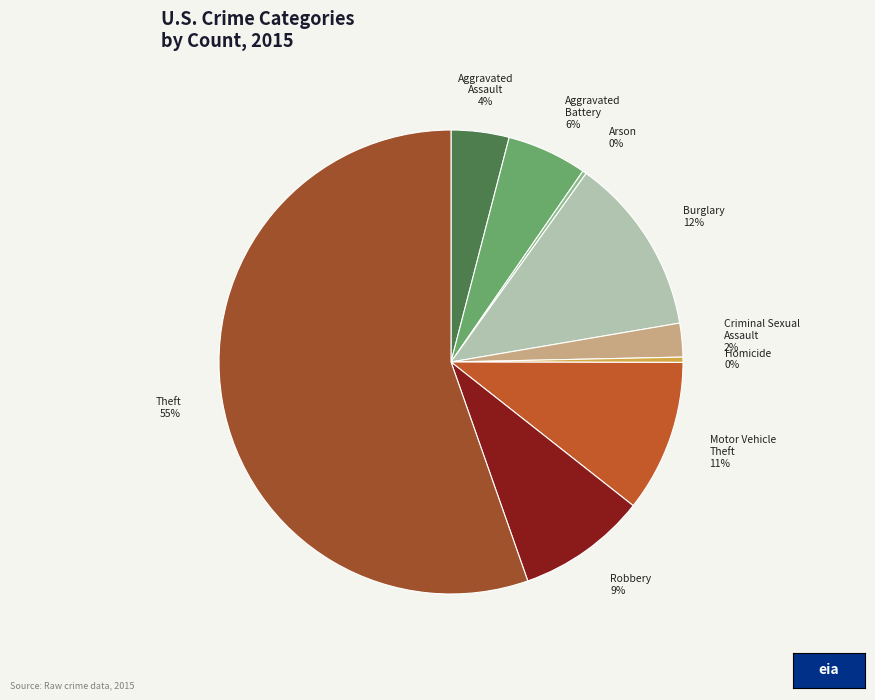

Combined, do Aggravated Assault and Robbery account for over 50%?

No